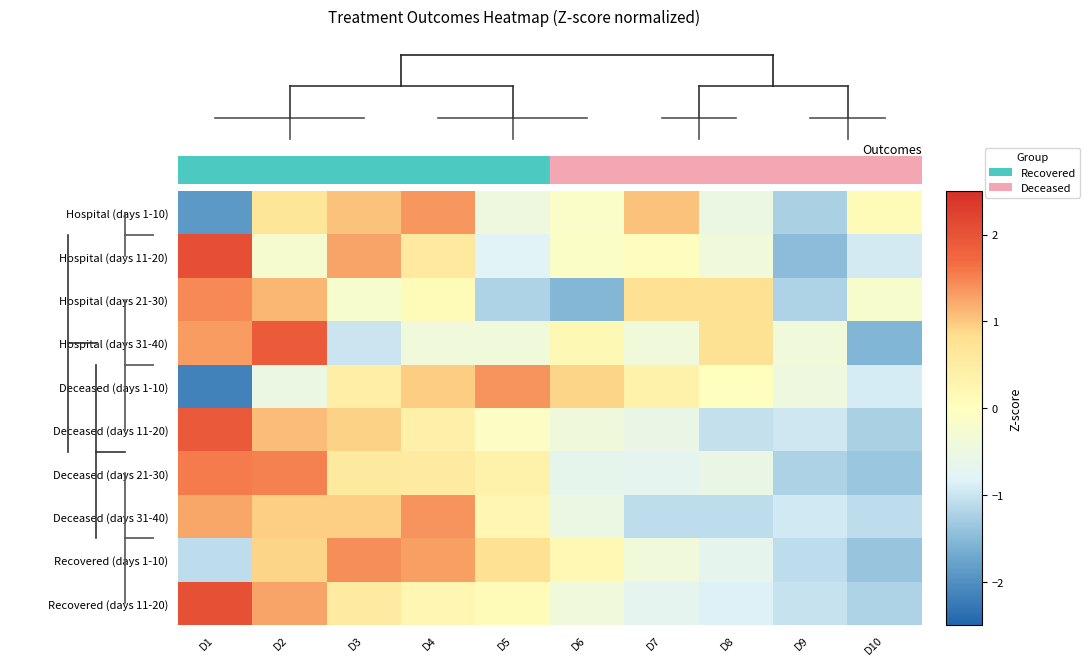

Which series has the widest spread of values?

Deceased (days 1-10)